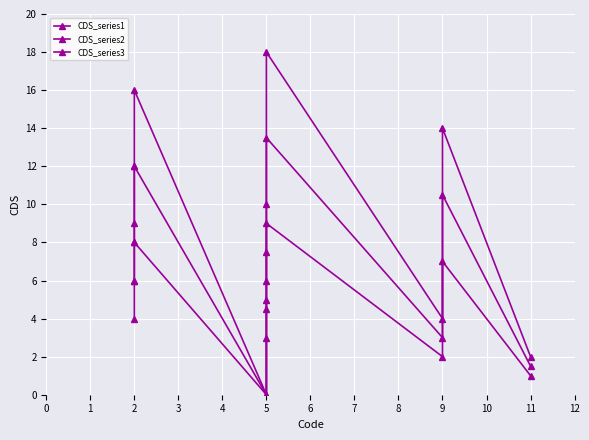

What are all the series names shown in the legend?

CDS_series1, CDS_series2, CDS_series3